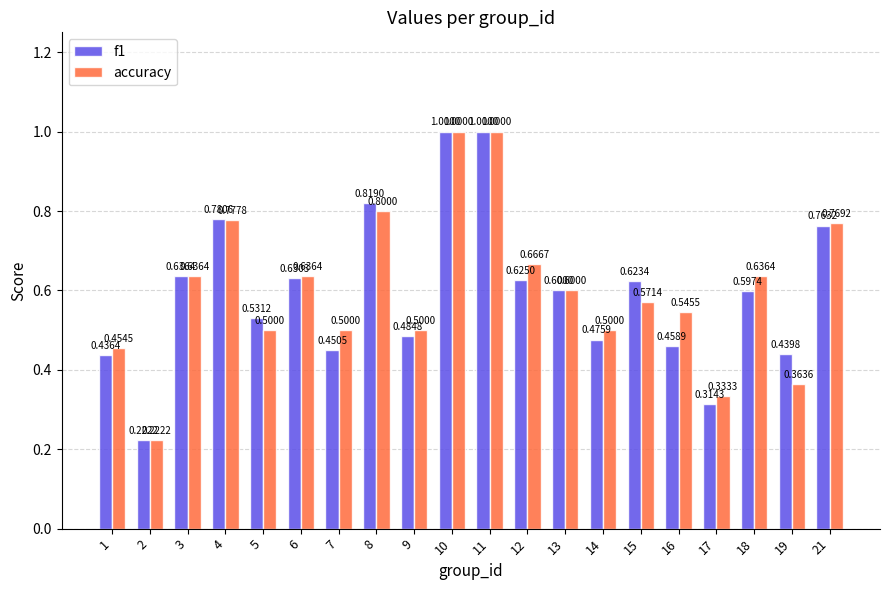

What is the sum of all f1 values?

11.9